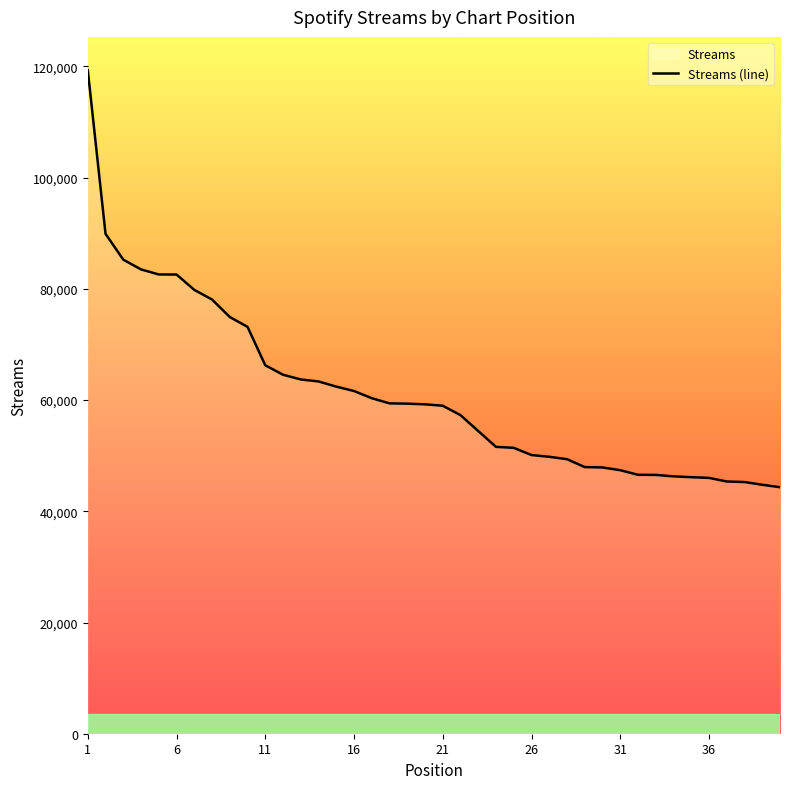

Is it true that the value at 11 is 15551?

False